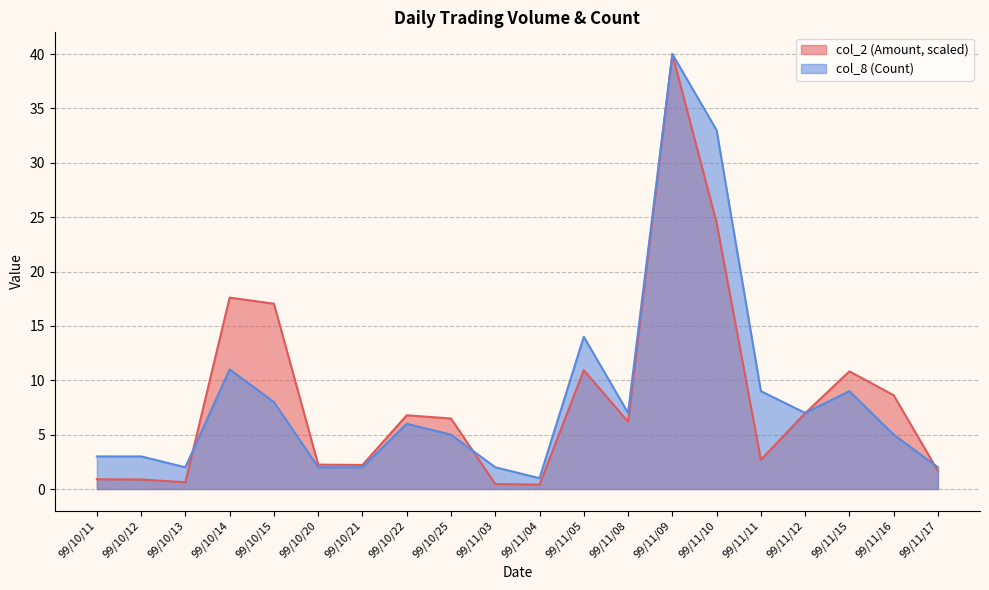

How many data points does each series have?

20